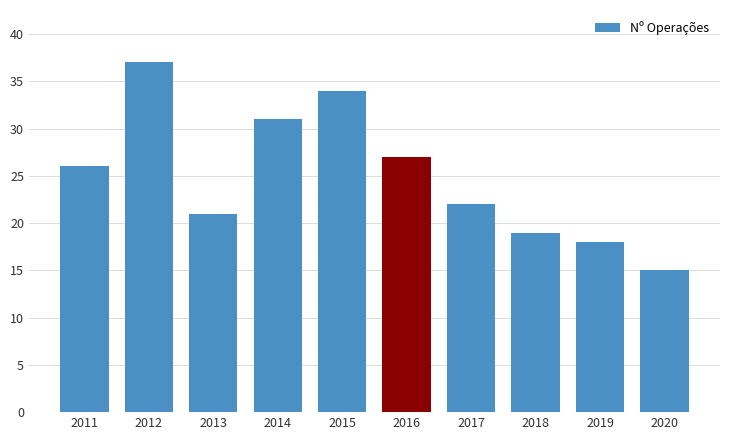

What is the difference between the maximum and minimum values?

22